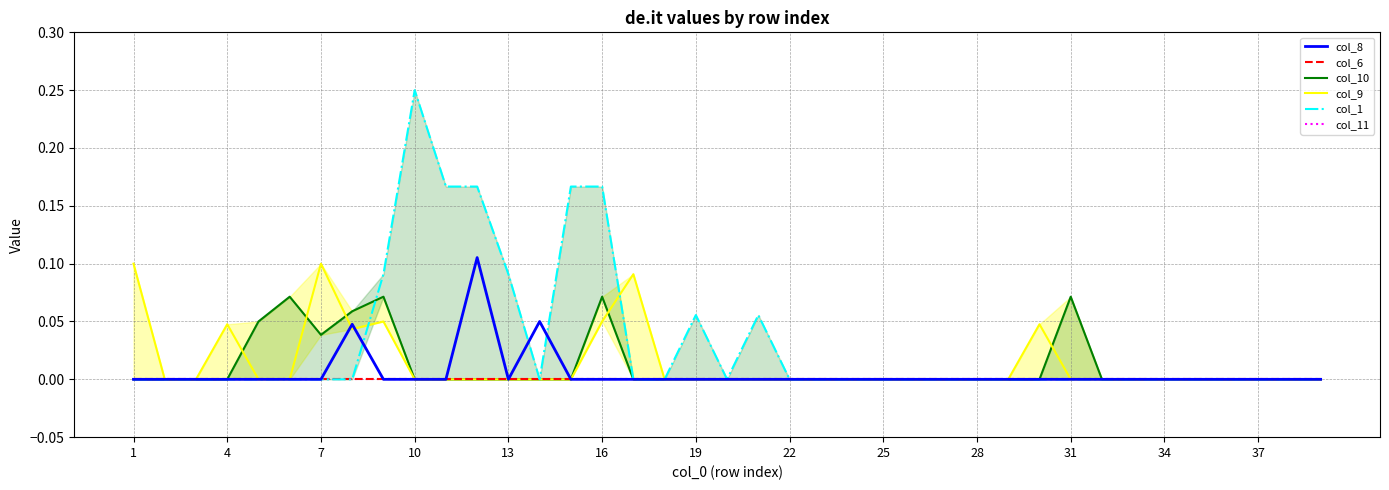

Which has a higher value, 19 or 38?

19